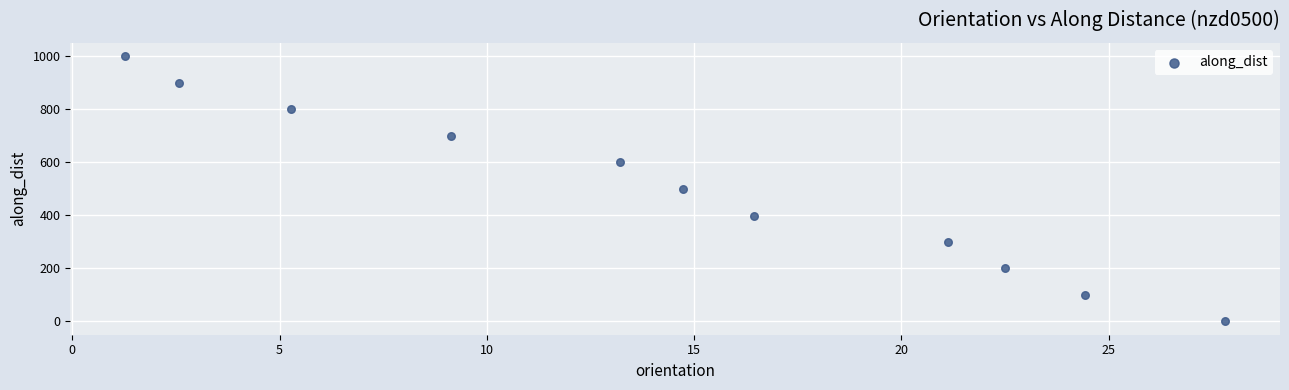

What is the range of Y values (max minus min)?

998.0